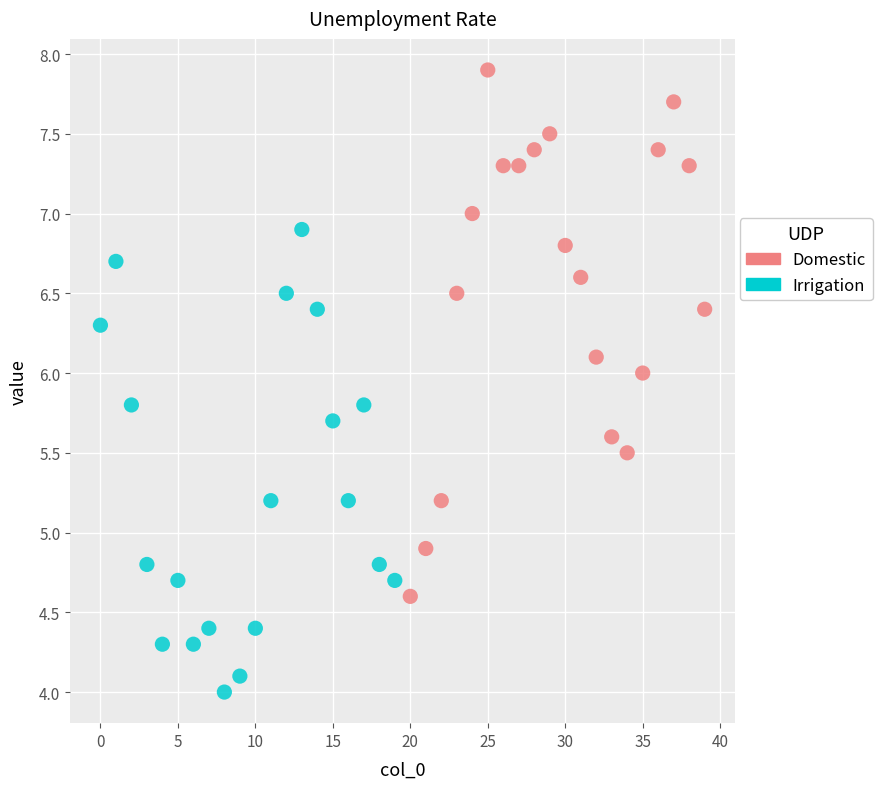

What are all the series names shown in the legend?

Domestic, Irrigation